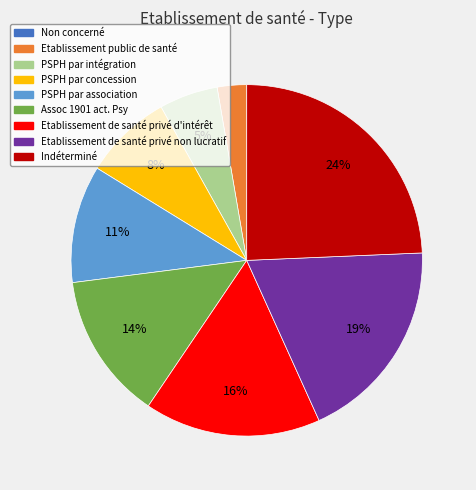

Is the sum of PSPH par intégration and Etablissement de santé privé non lucratif greater than half?

No